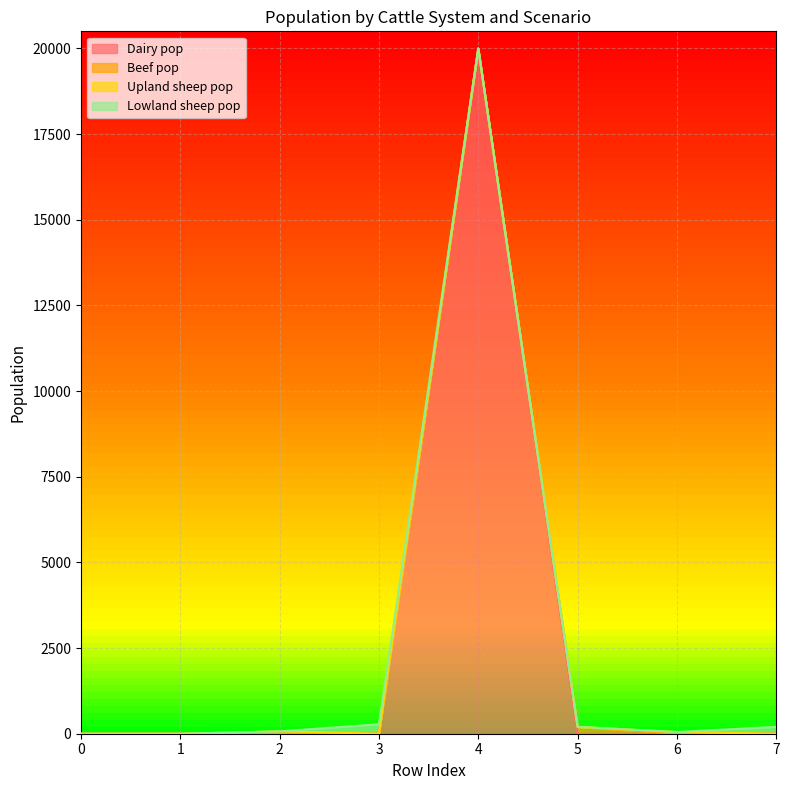

At which category does Lowland sheep pop reach its first local peak?

3